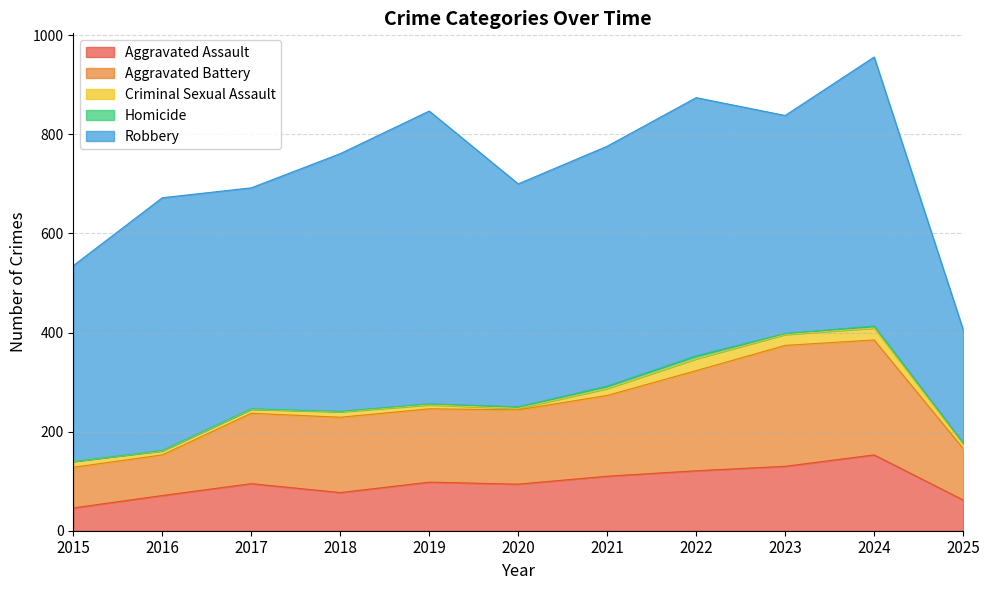

At which category is the sum across all series the highest?

2024